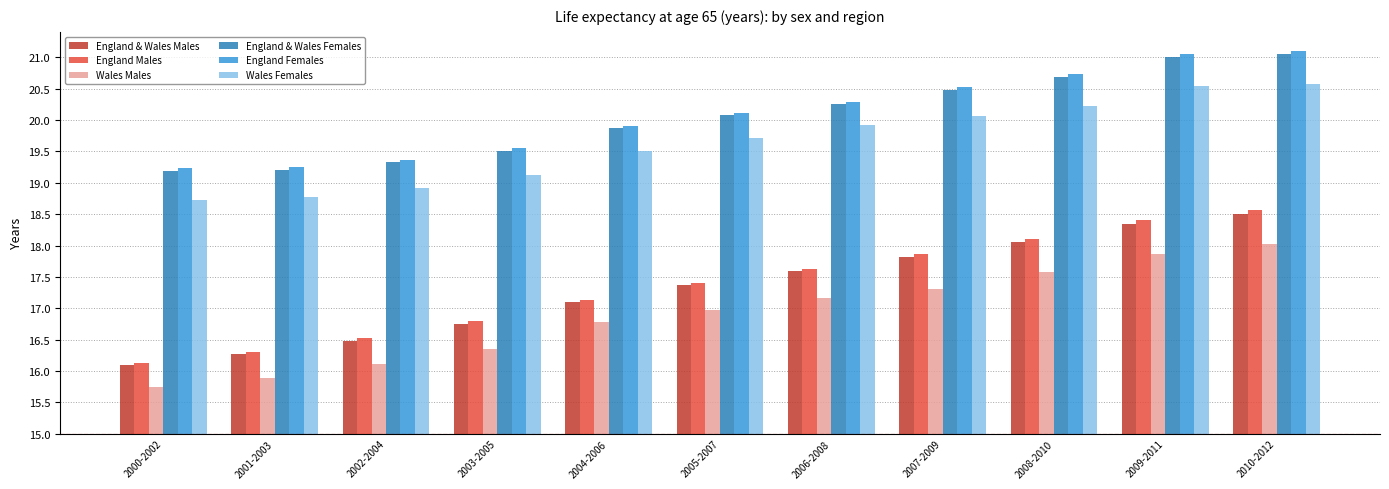

Reading left to right, extract all data points from this chart.

England & Wales Males: 2000-2002=1.1	2001-2003=1.3	2002-2004=1.5	2003-2005=1.8	2004-2006=2.1	2005-2007=2.4	2006-2008=2.6	2007-2009=2.8	2008-2010=3.1	2009-2011=3.4	2010-2012=3.5
England Males: 2000-2002=1.1	2001-2003=1.3	2002-2004=1.5	2003-2005=1.8	2004-2006=2.1	2005-2007=2.4	2006-2008=2.6	2007-2009=2.9	2008-2010=3.1	2009-2011=3.4	2010-2012=3.6
Wales Males: 2000-2002=0.7	2001-2003=0.9	2002-2004=1.1	2003-2005=1.4	2004-2006=1.8	2005-2007=2.0	2006-2008=2.2	2007-2009=2.3	2008-2010=2.6	2009-2011=2.9	2010-2012=3.0
England & Wales Females: 2000-2002=4.2	2001-2003=4.2	2002-2004=4.3	2003-2005=4.5	2004-2006=4.9	2005-2007=5.1	2006-2008=5.3	2007-2009=5.5	2008-2010=5.7	2009-2011=6.0	2010-2012=6.1
England Females: 2000-2002=4.2	2001-2003=4.2	2002-2004=4.4	2003-2005=4.6	2004-2006=4.9	2005-2007=5.1	2006-2008=5.3	2007-2009=5.5	2008-2010=5.7	2009-2011=6.1	2010-2012=6.1
Wales Females: 2000-2002=3.7	2001-2003=3.8	2002-2004=3.9	2003-2005=4.1	2004-2006=4.5	2005-2007=4.7	2006-2008=4.9	2007-2009=5.1	2008-2010=5.2	2009-2011=5.5	2010-2012=5.6